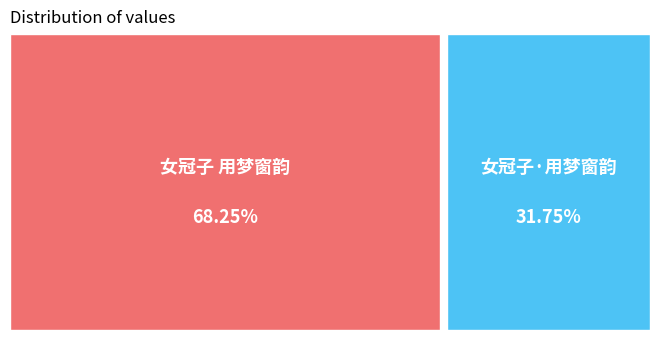

How many segments does this pie chart have?

2